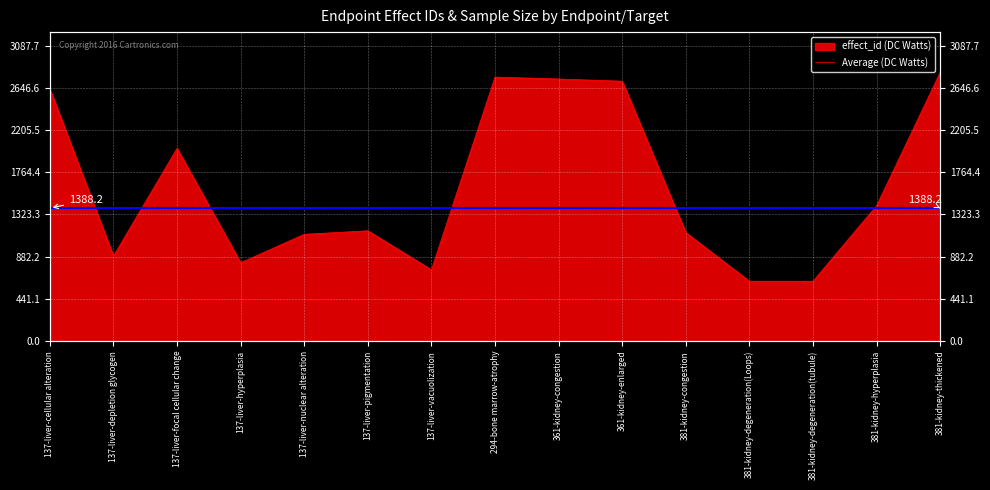

What is the difference between the second highest and second lowest values?

2133